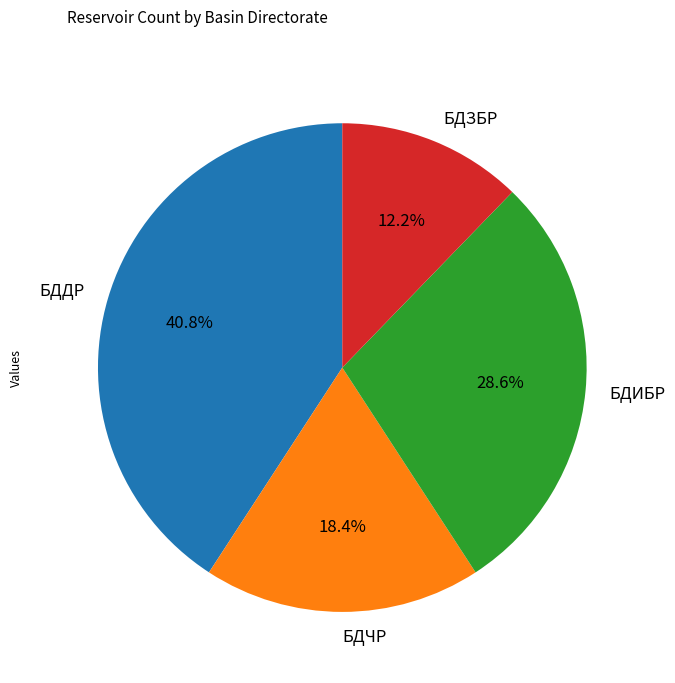

To the nearest percent, what percentage of the pie is БДИБР?

29%